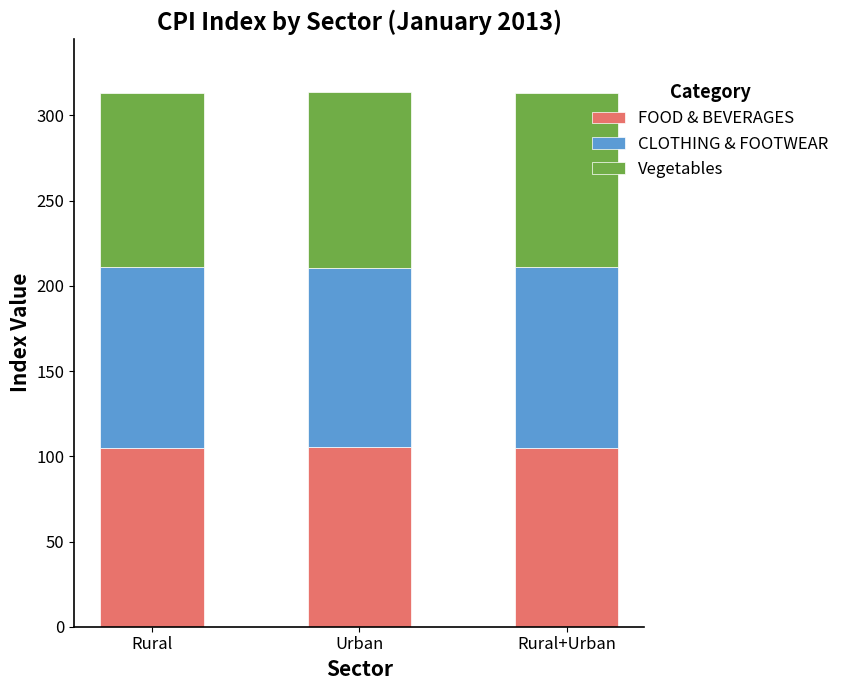

True or false: FOOD & BEVERAGES has a value of 27.5 at Urban.

False